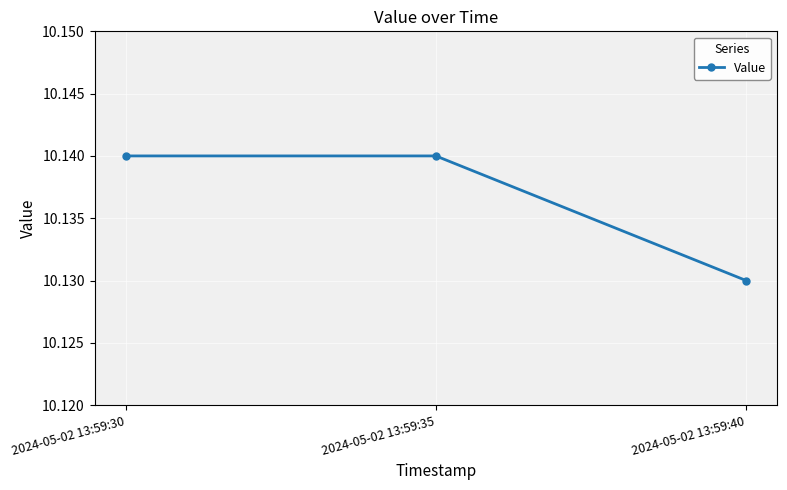

Is it true that the value at 2024-05-02 13:59:40 is 15.3?

False